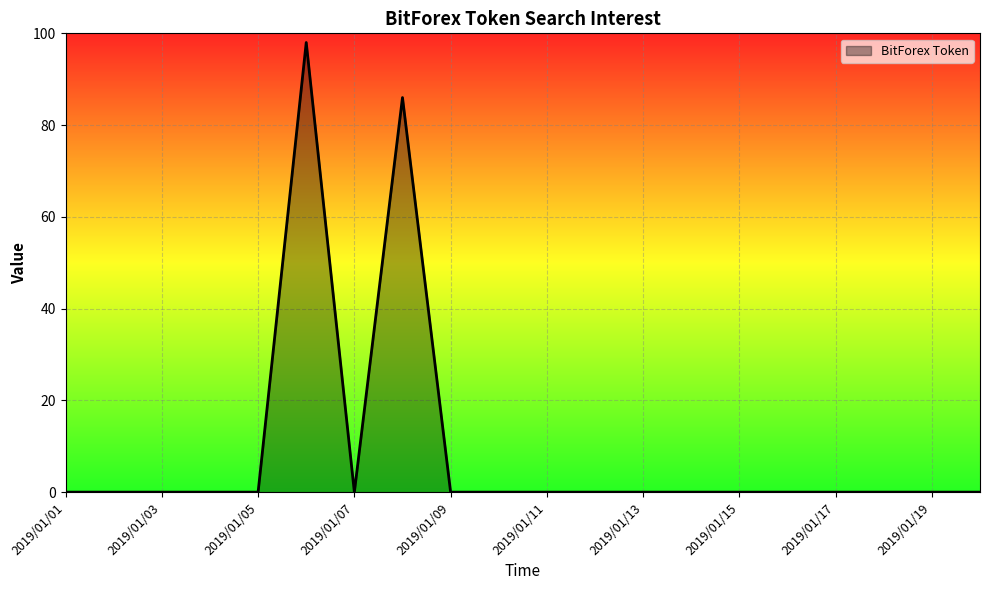

What is the maximum value shown in the chart?

98